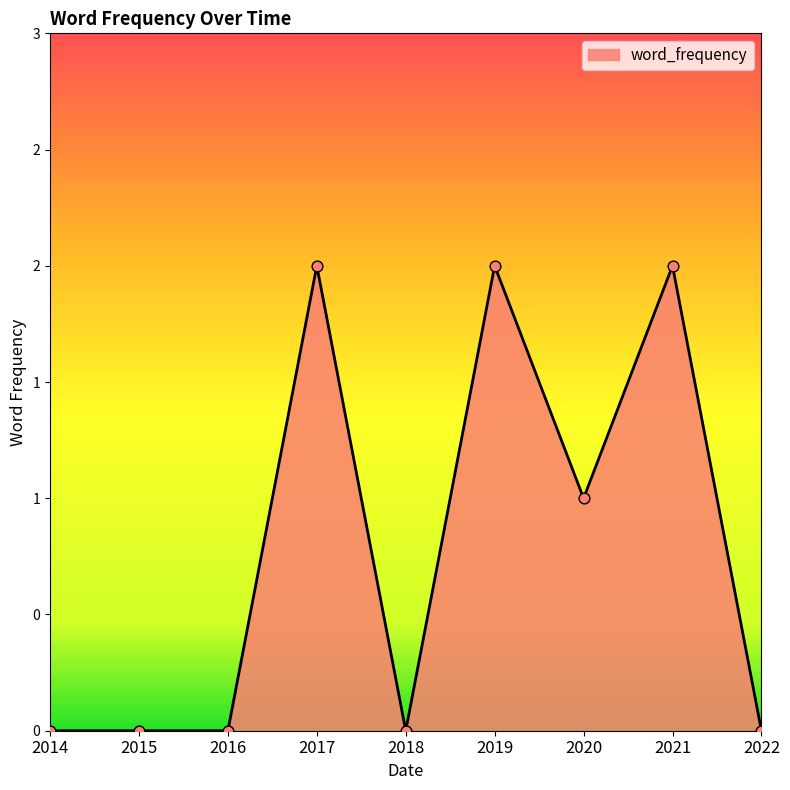

Is this an area chart (filled region under the line)?

Yes